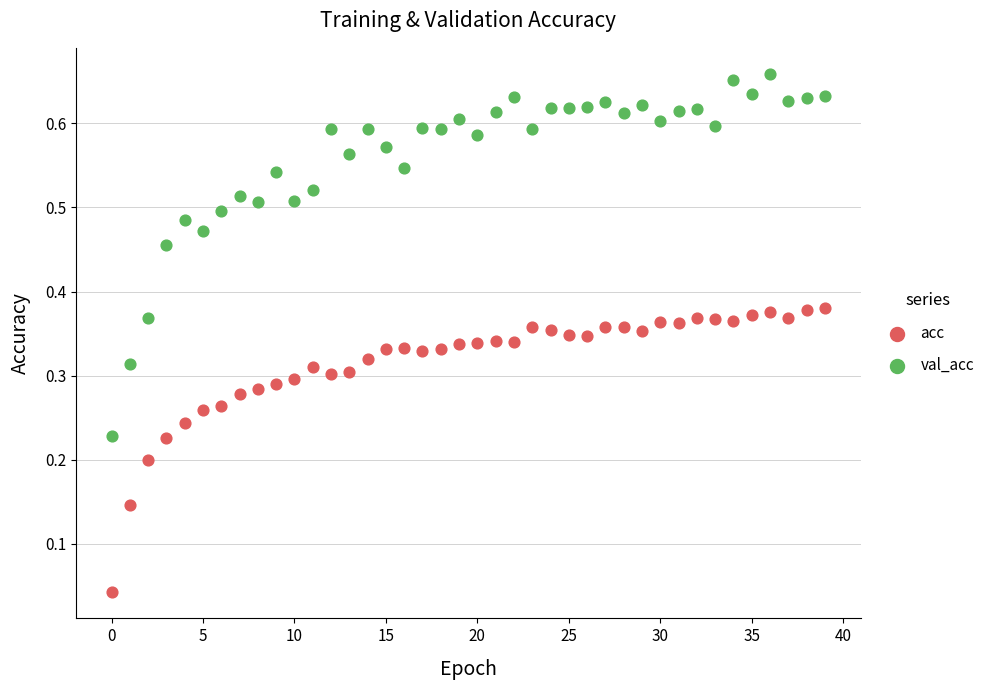

Which series has the widest spread of Y values?

val_acc